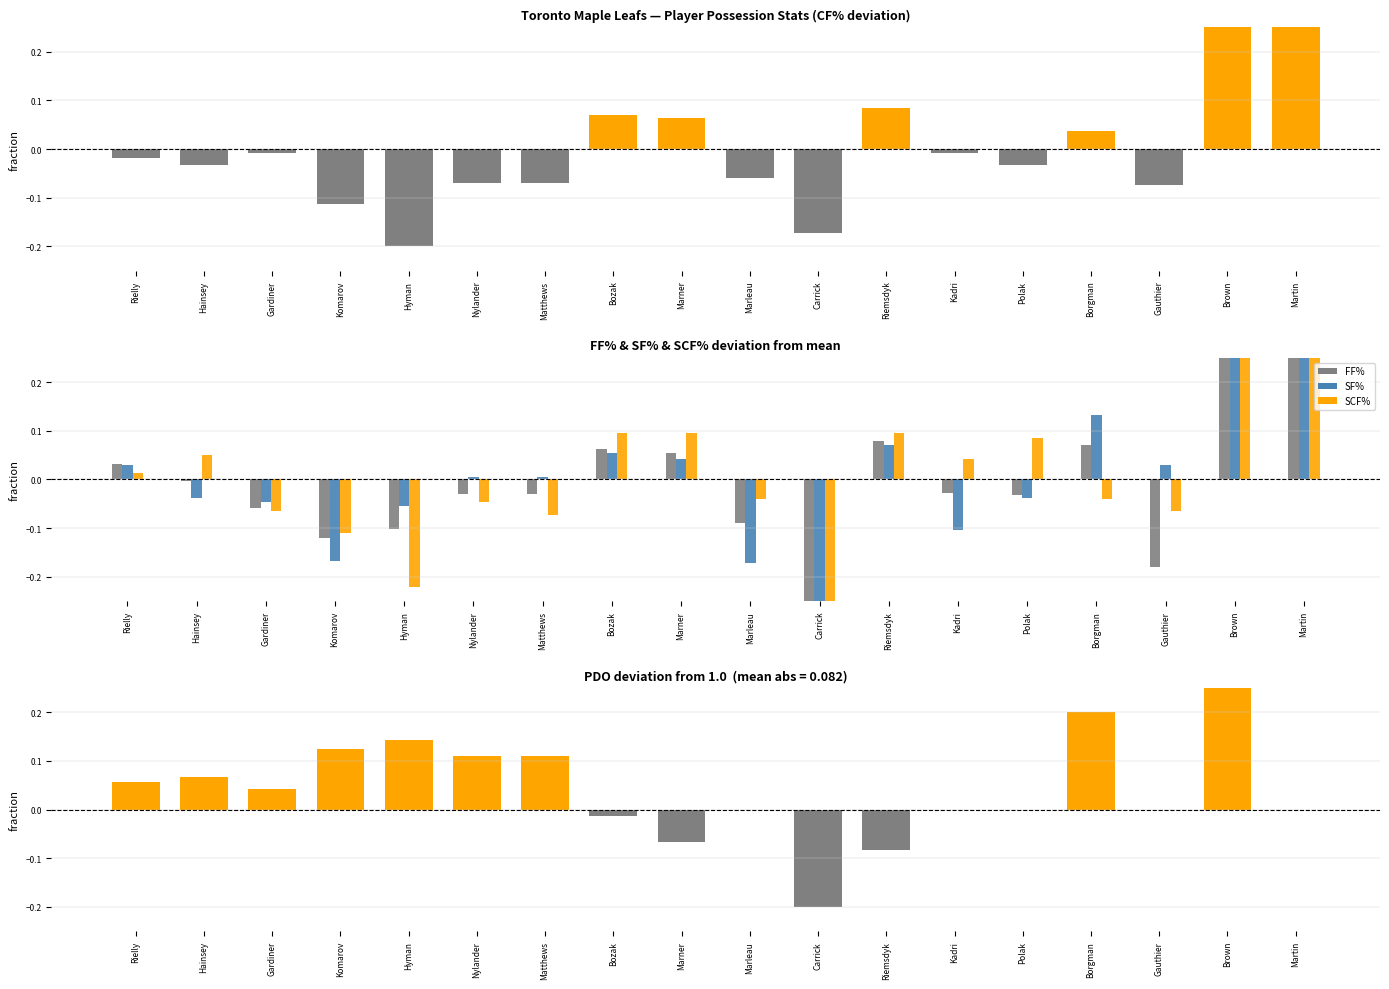

Between Carrick and Riemsdyk, which series saw the biggest shift?

SCF%